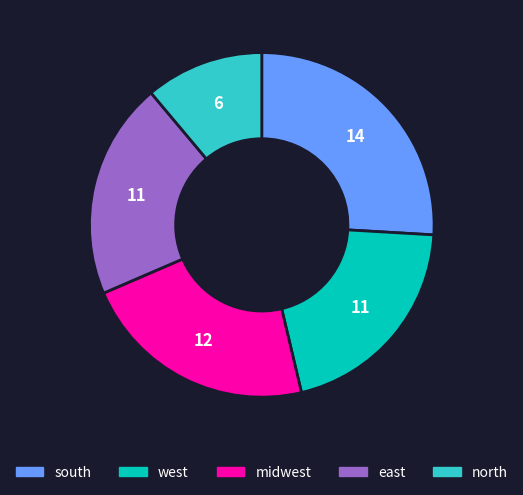

Is the sum of west and midwest greater than half?

No